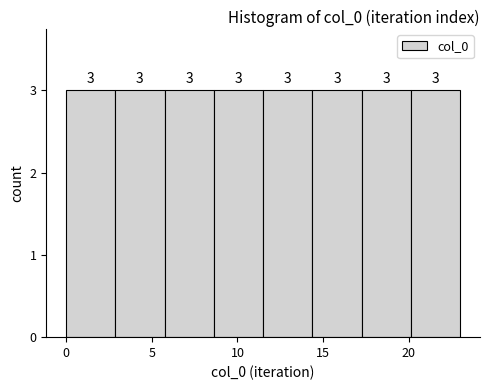

Reading left to right, transcribe this chart: for each bar, give the range it covers on the x-axis and its height. The bar edges are not printed on the chart, so give them approximately, as read against the axis.

0.0 to 3.0: 3
3.0 to 6.0: 3
6.0 to 8.5: 3
8.5 to 11.5: 3
11.5 to 14.5: 3
14.5 to 17.5: 3
17.5 to 20.0: 3
20.0 to 23.0: 3